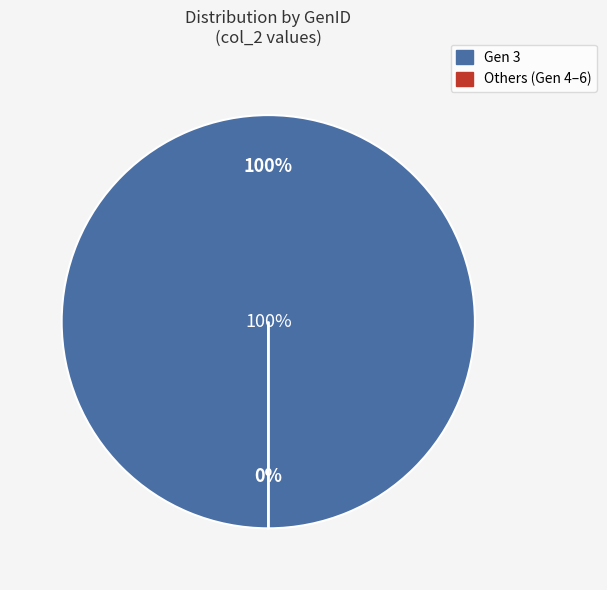

What percentage is NOT represented by 5?

100.0%